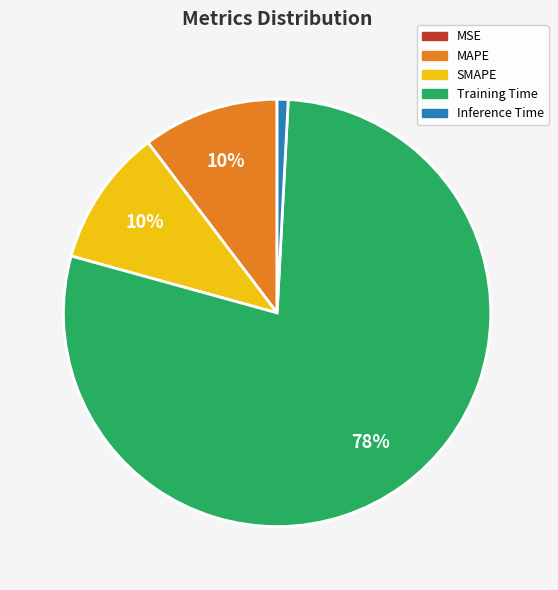

Is there any slice that represents more than half of the pie?

Yes